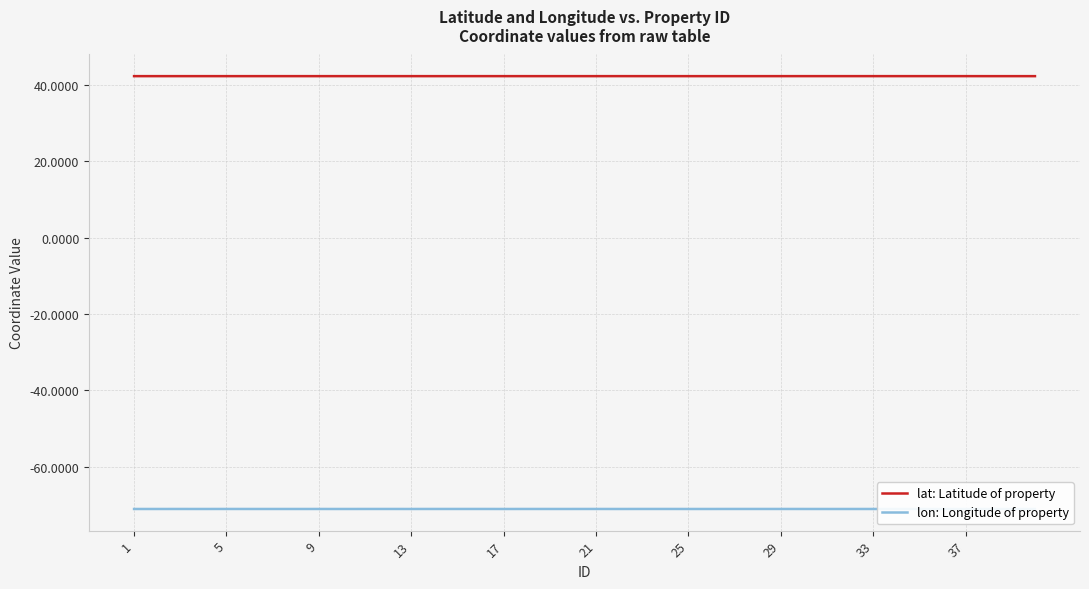

List the series in order of their peak value, lowest first.

lon: Longitude of property, lat: Latitude of property